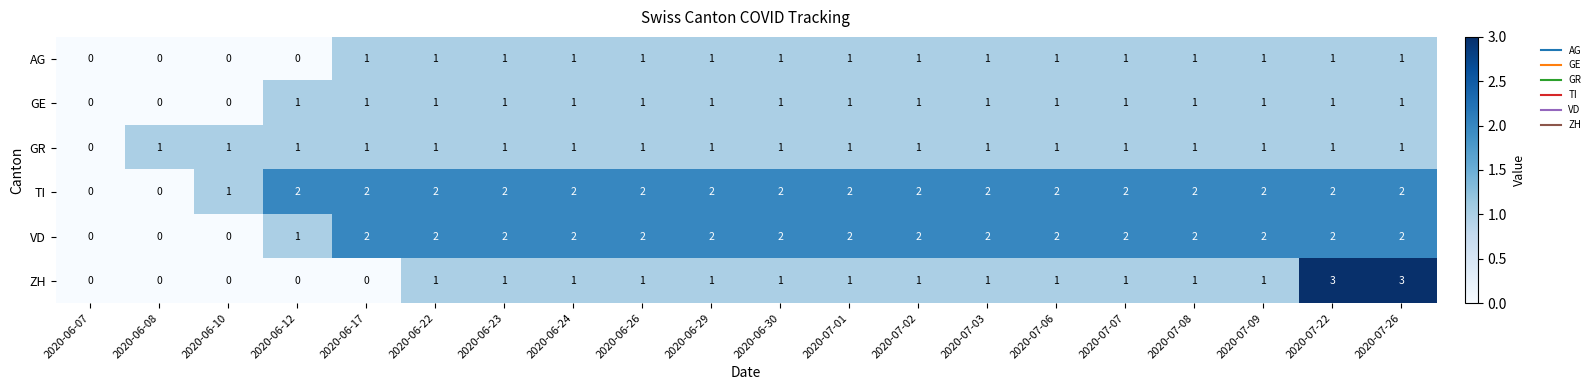

Which series has the largest total across all categories?

TI